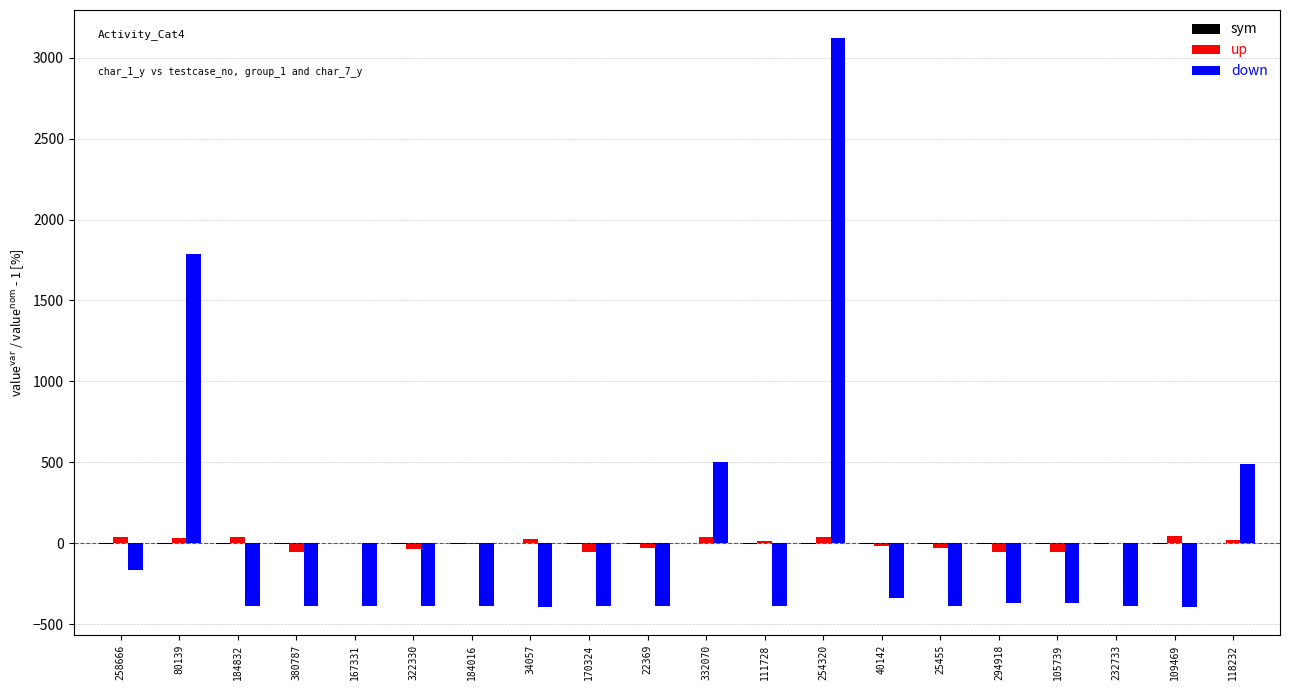

Which category has the highest value across all series?

254320